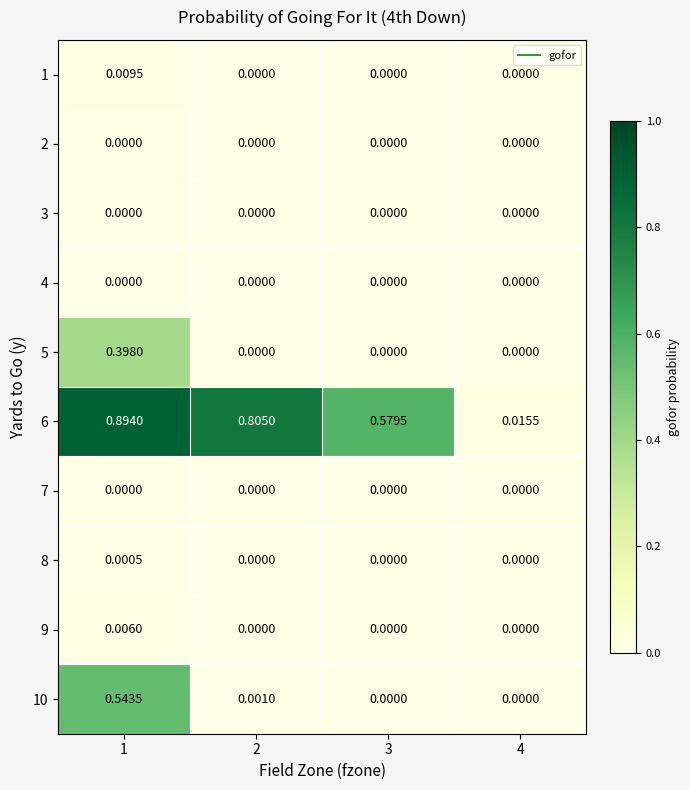

Reading right to left, transcribe all the data shown in this chart.

1: 4=0.0	3=0.0	2=0.0	1=0.0
2: 4=0.0	3=0.0	2=0.0	1=0.0
3: 4=0.0	3=0.0	2=0.0	1=0.0
4: 4=0.0	3=0.0	2=0.0	1=0.0
5: 4=0.0	3=0.0	2=0.0	1=0.4
6: 4=0.0	3=0.6	2=0.8	1=0.9
7: 4=0.0	3=0.0	2=0.0	1=0.0
8: 4=0.0	3=0.0	2=0.0	1=0.0
9: 4=0.0	3=0.0	2=0.0	1=0.0
10: 4=0.0	3=0.0	2=0.0	1=0.5